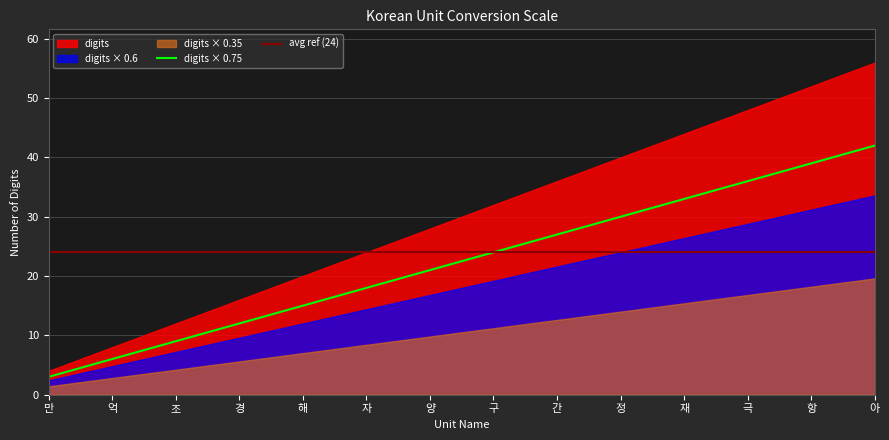

At which label is the value closest to 22?

양